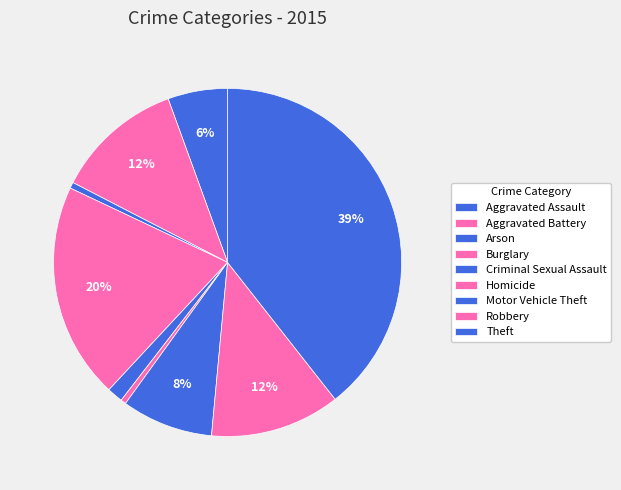

Which slice is the smallest?

Homicide